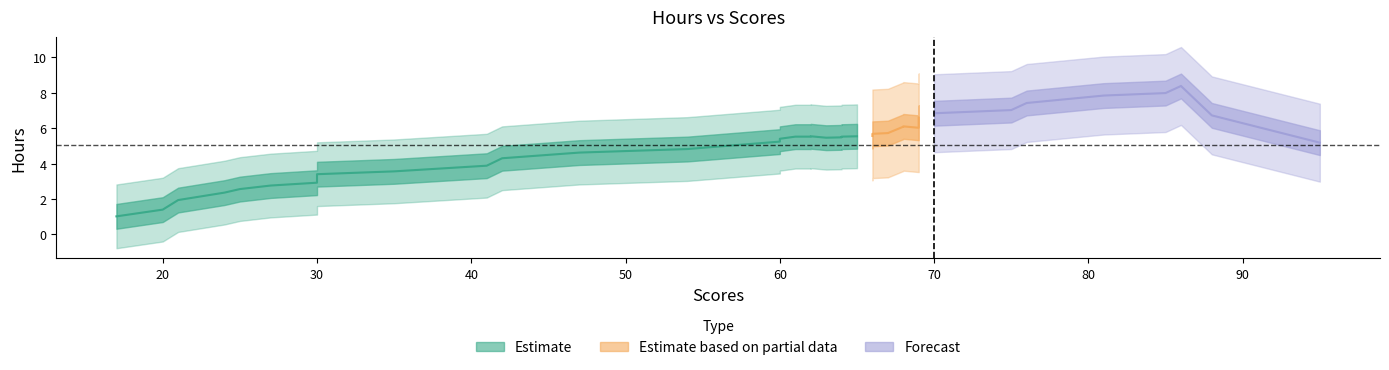

Is it true that the value at 21 is 3.4?

False